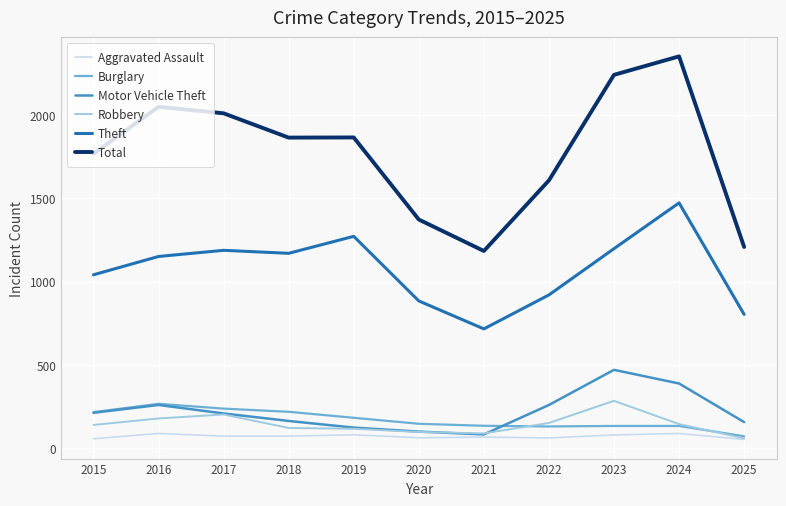

The value of Motor Vehicle Theft at 2018 is 77. True or false?

False